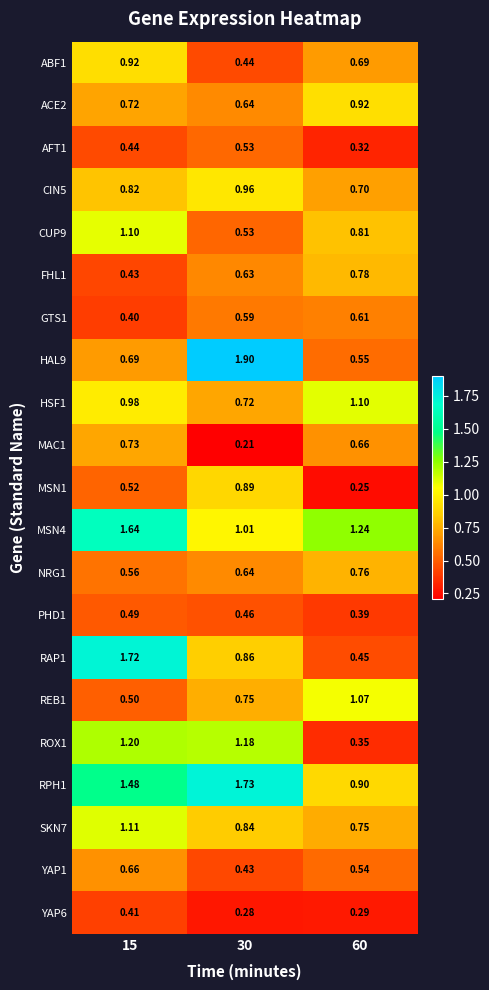

Is the value of YAP1 at 60 greater than the value of PHD1 at 60?

Yes